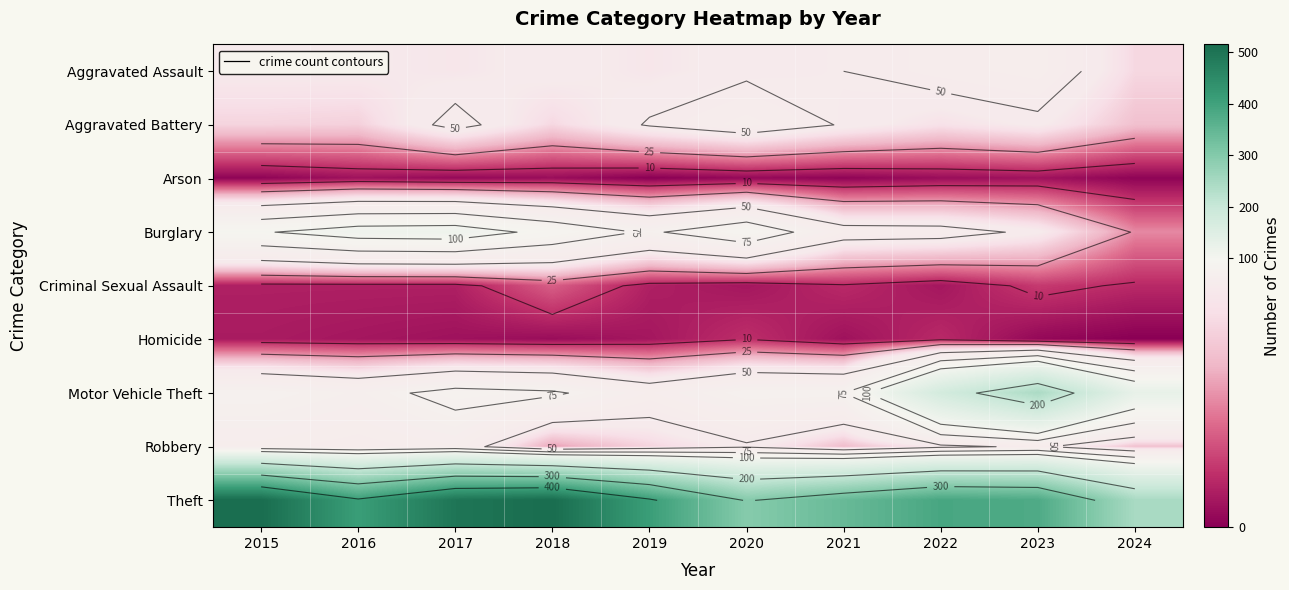

At which category does the chart reach its peak across all series?

2015